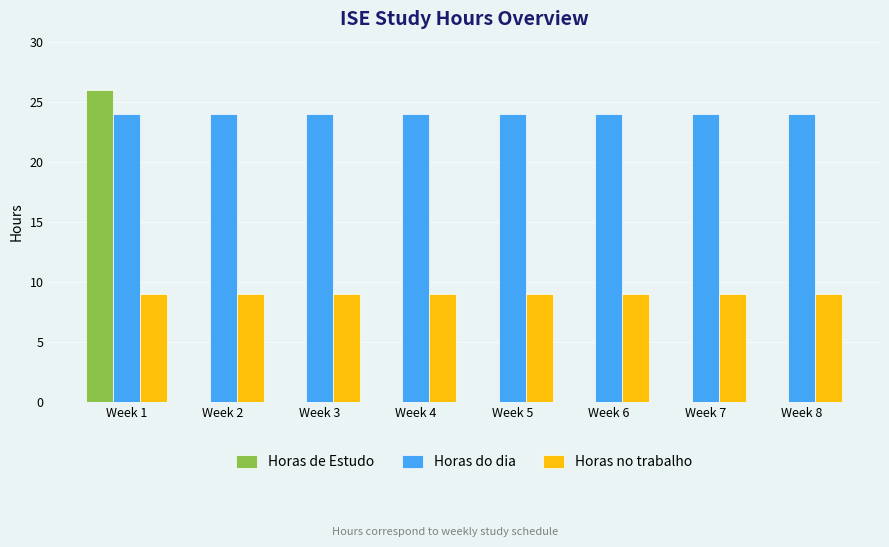

Reading right to left, what are all the values shown in this chart?

Horas de Estudo: 0	0	0	0	0	0	0	26
Horas do dia: 24	24	24	24	24	24	24	24
Horas no trabalho: 9	9	9	9	9	9	9	9